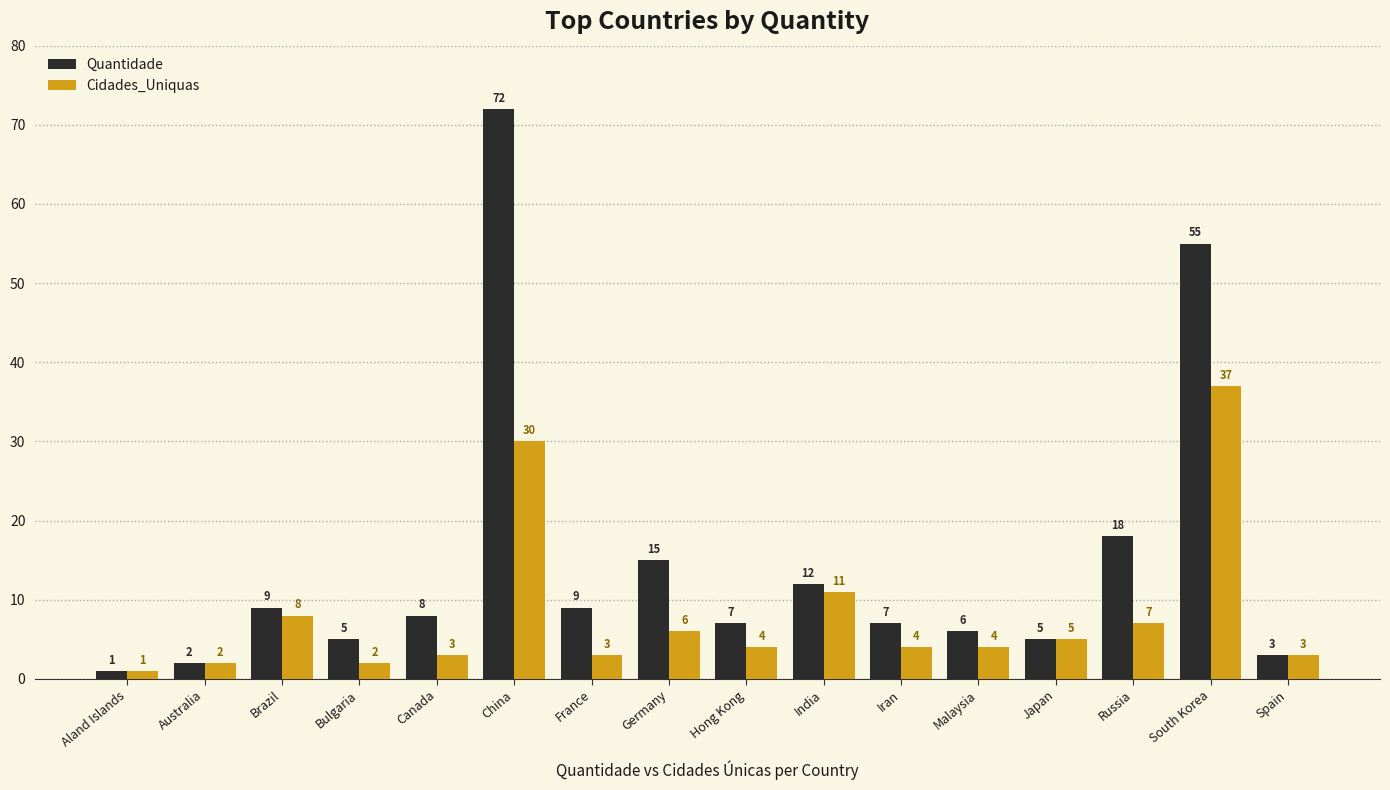

What is the greatest value displayed?

72